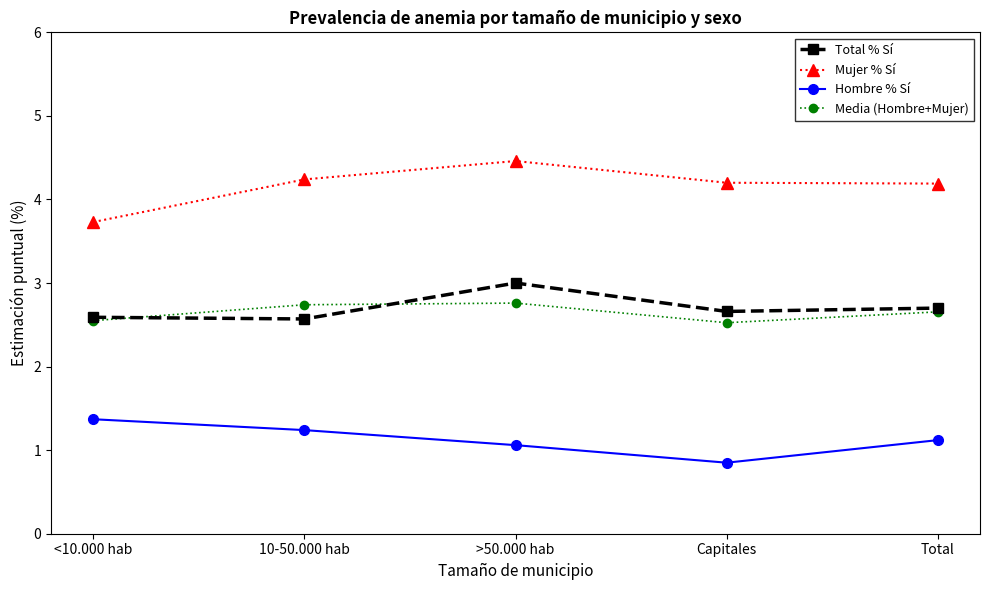

What position from the left is >50.000 hab?

3